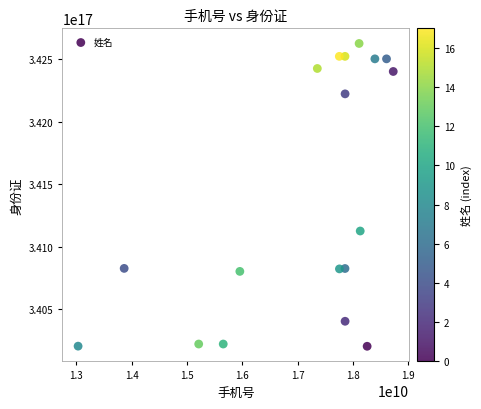

What is the range of X values (max minus min)?

5693898462